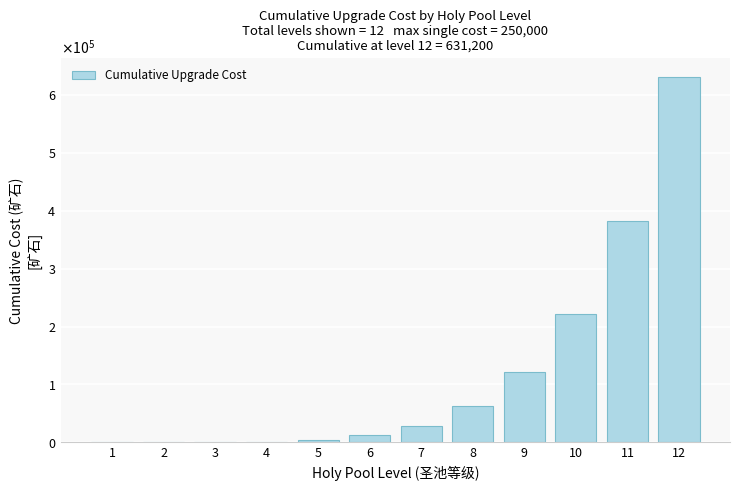

Are the bars horizontal?

No